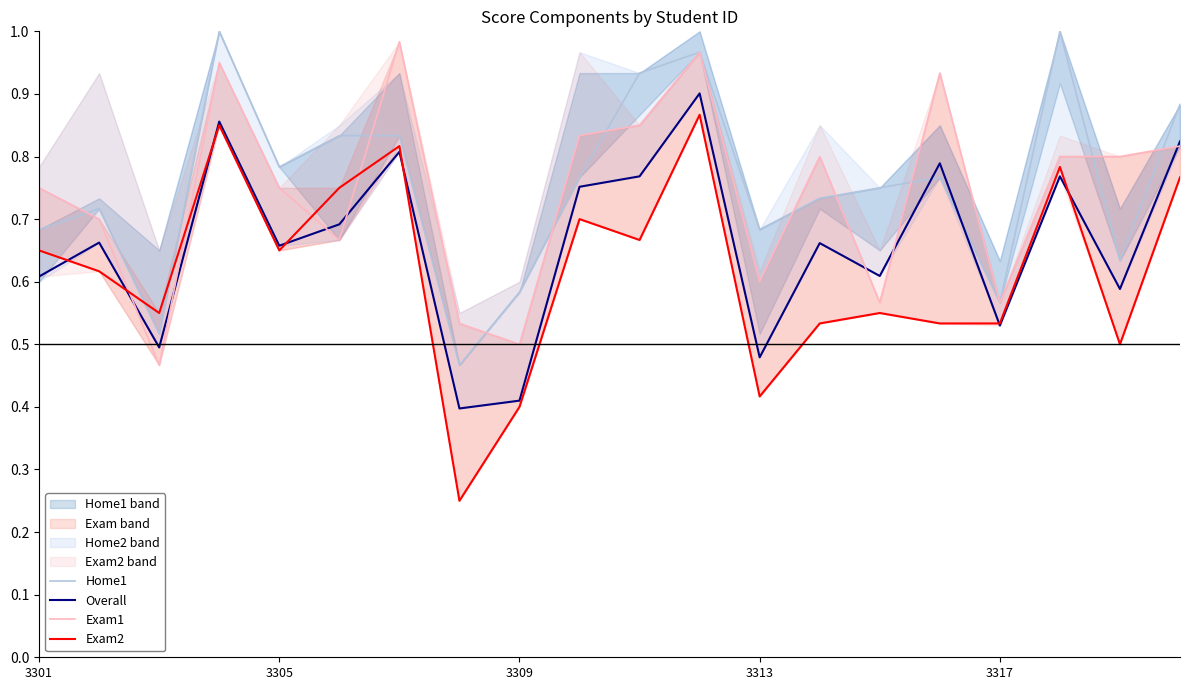

Is the value of Exam2 at 16 greater than the value of Exam1 at 19?

No